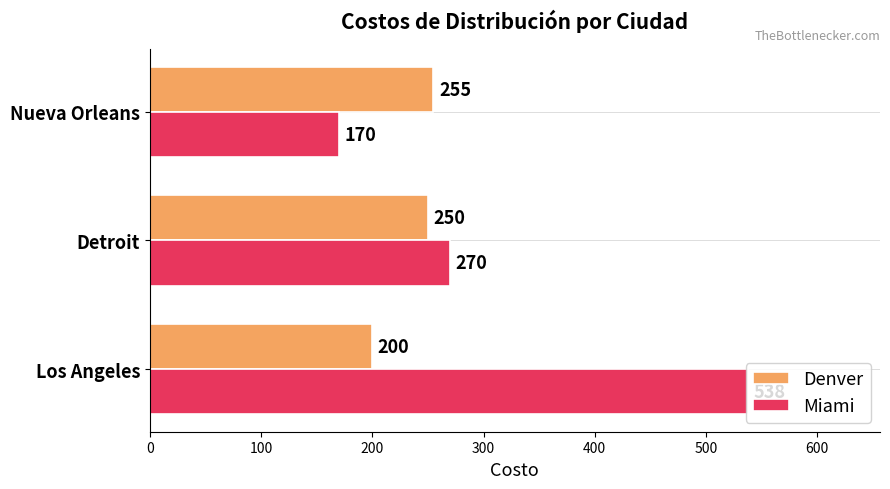

List the series in order of their peak value, lowest first.

Denver, Miami